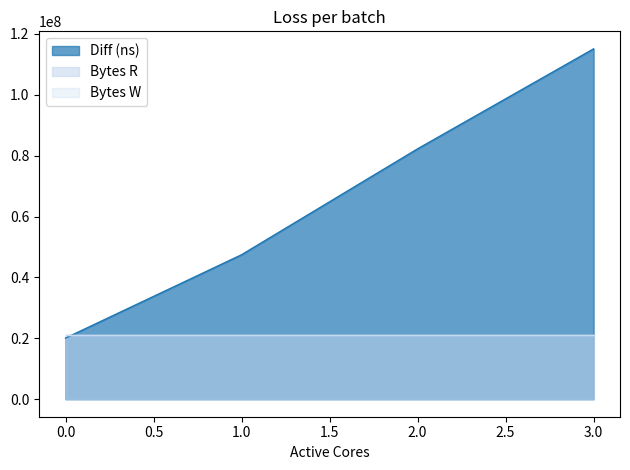

The value of Bytes R at 2 is 8872301. True or false?

False